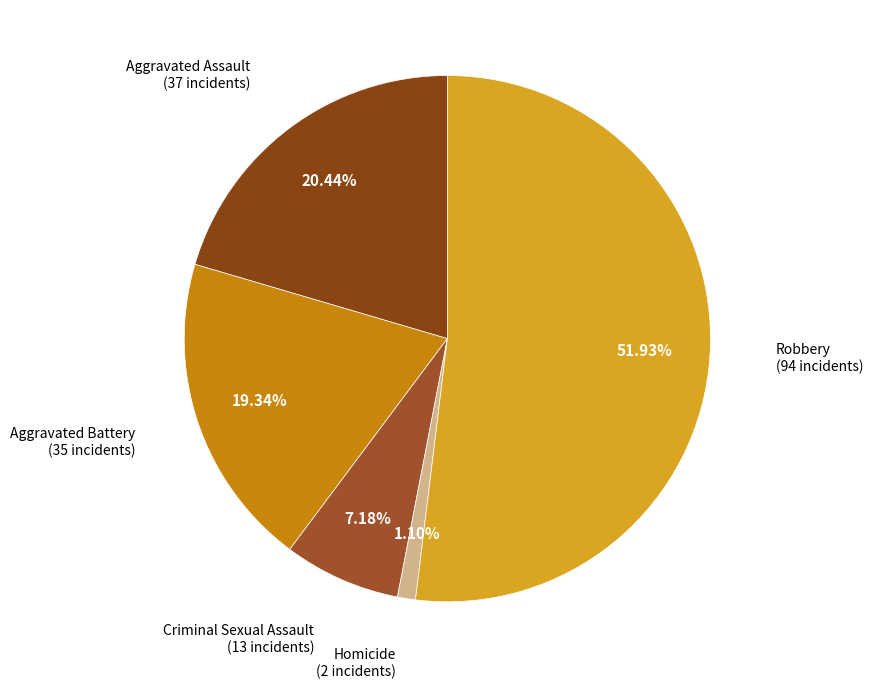

Rank the categories by value from highest to lowest.

Robbery, Aggravated Assault, Aggravated Battery, Criminal Sexual Assault, Homicide